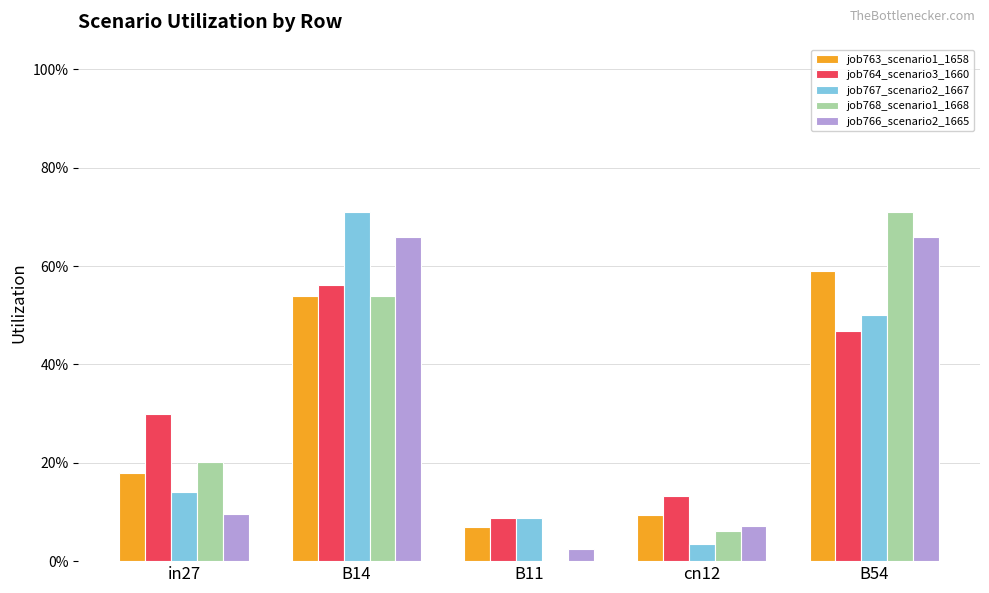

What are all the series names shown in the legend?

job763_scenario1_1658, job764_scenario3_1660, job767_scenario2_1667, job768_scenario1_1668, job766_scenario2_1665